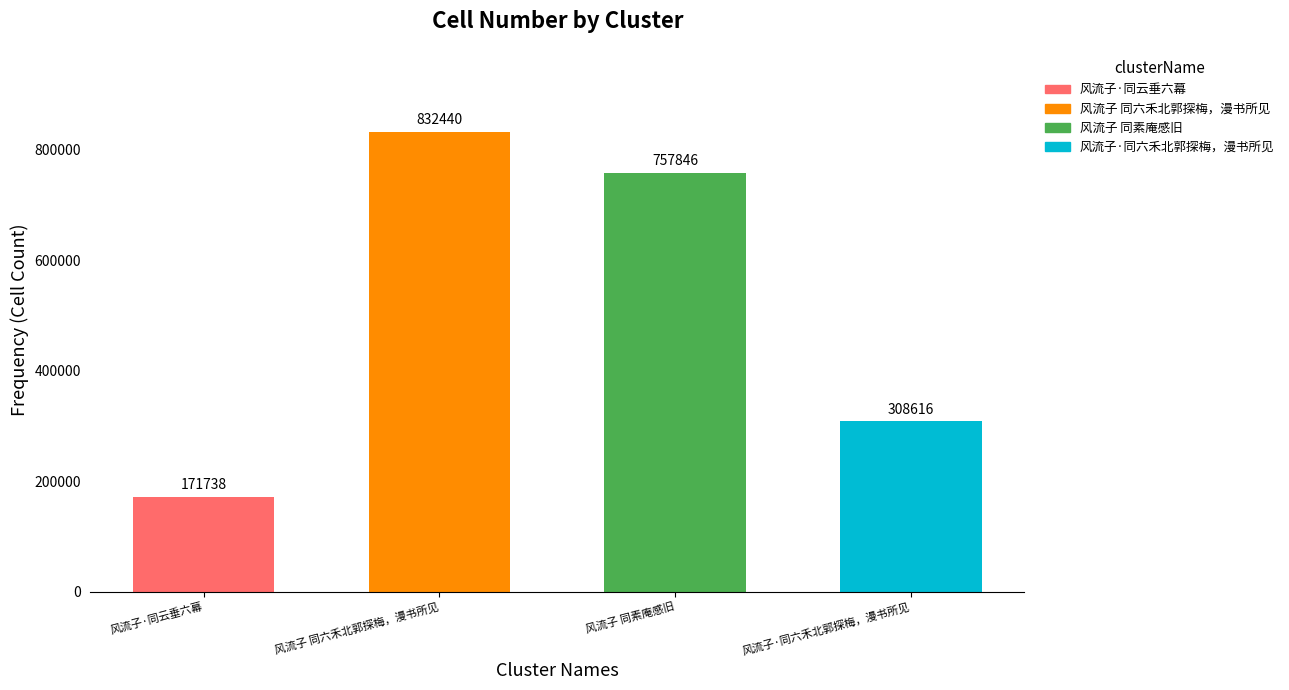

The chart shows a value of 111374 at 风流子·同云垂六幕. True or false?

False